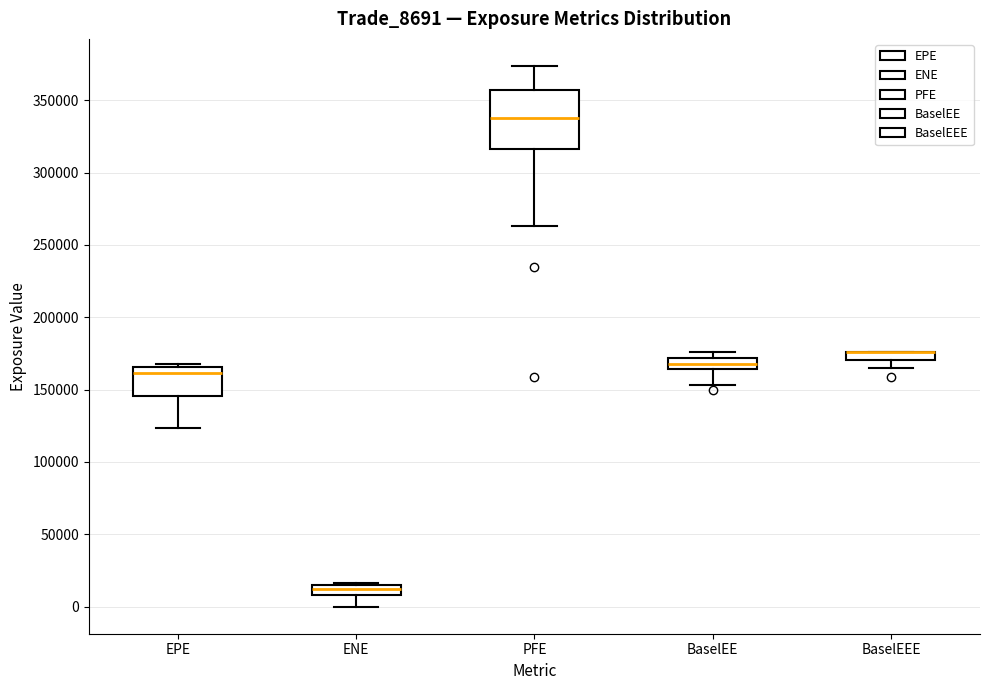

Which box is the tallest, from its lower edge to its upper edge?

PFE